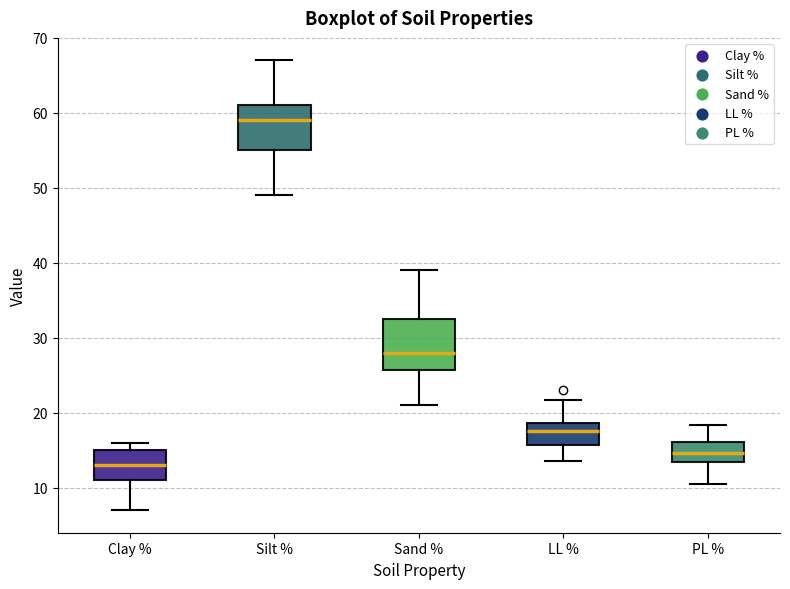

Where is the upper edge of the box for Silt % on the y-axis? The values are not printed on the chart, so give them approximately, as read against the axis.

61